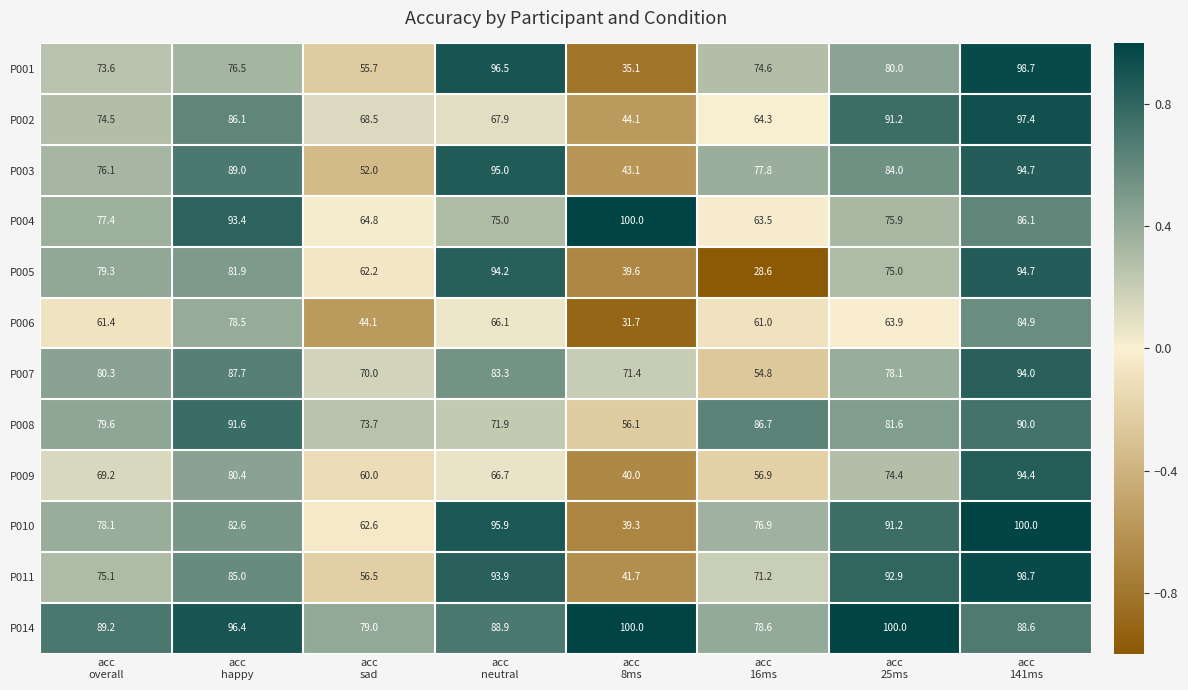

What is the smallest value displayed?

28.6